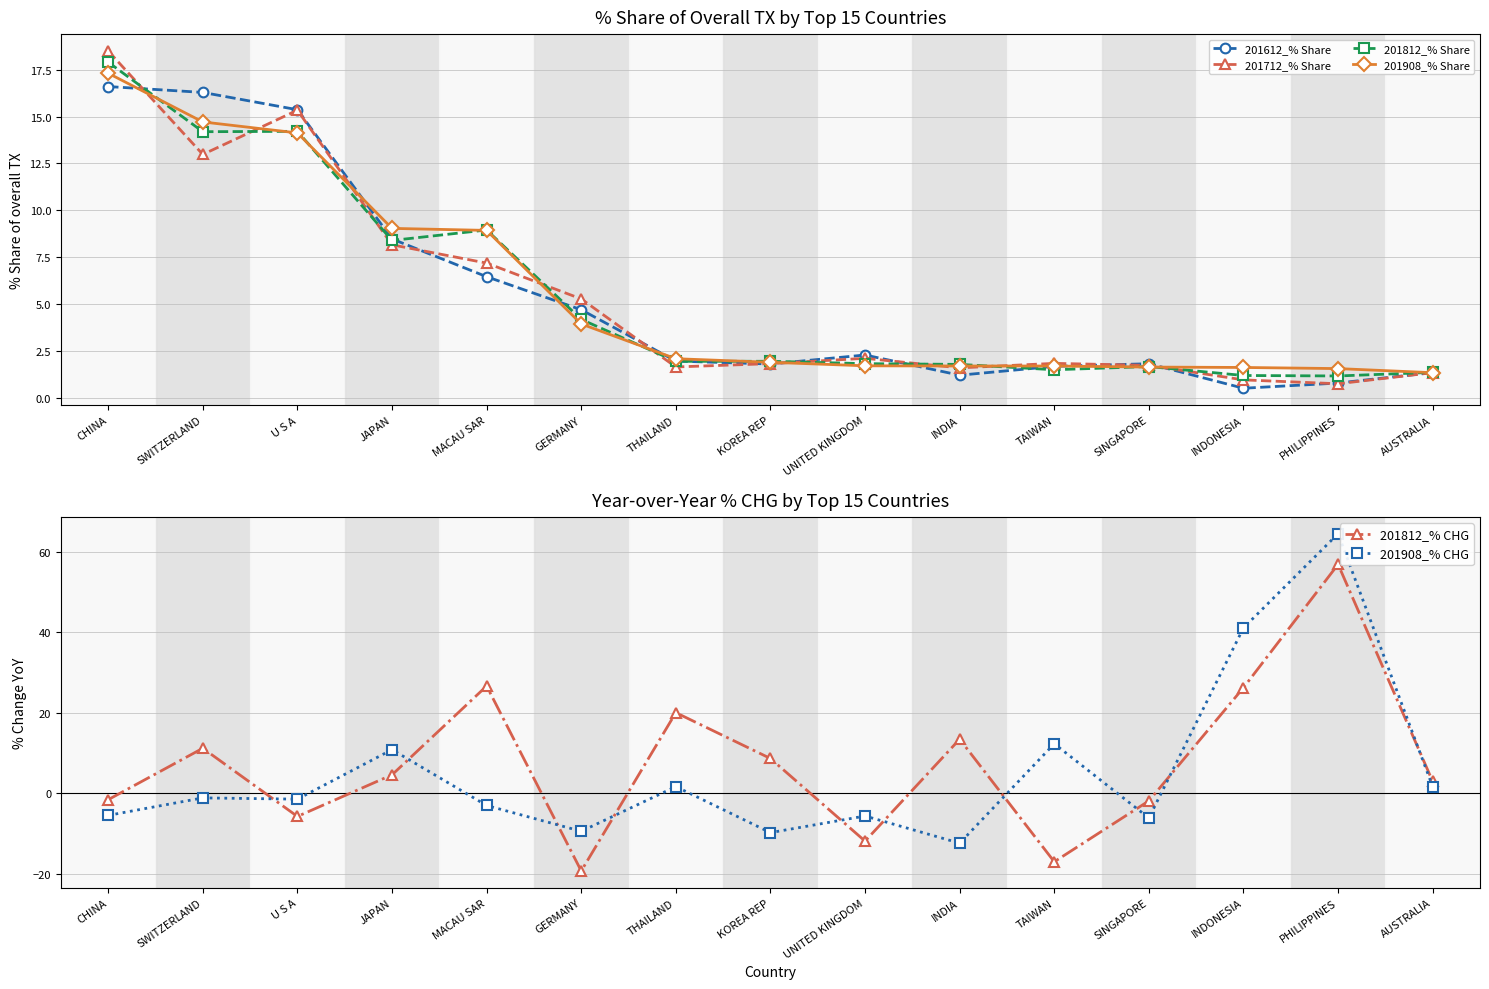

Read the 201812_% Share value at TAIWAN.

1.5